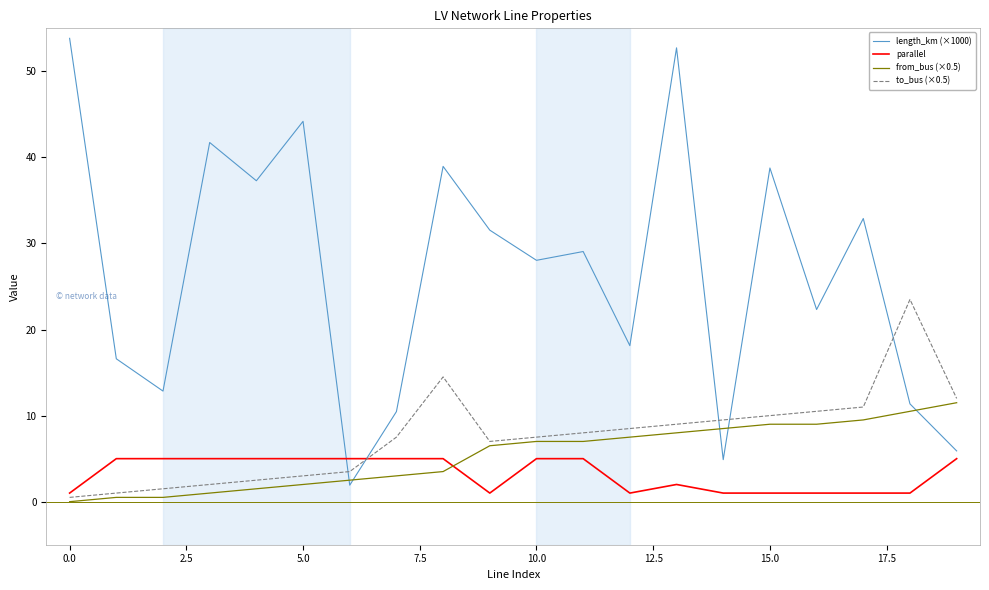

What is the average value of the from_bus (×0.5) series?

5.4